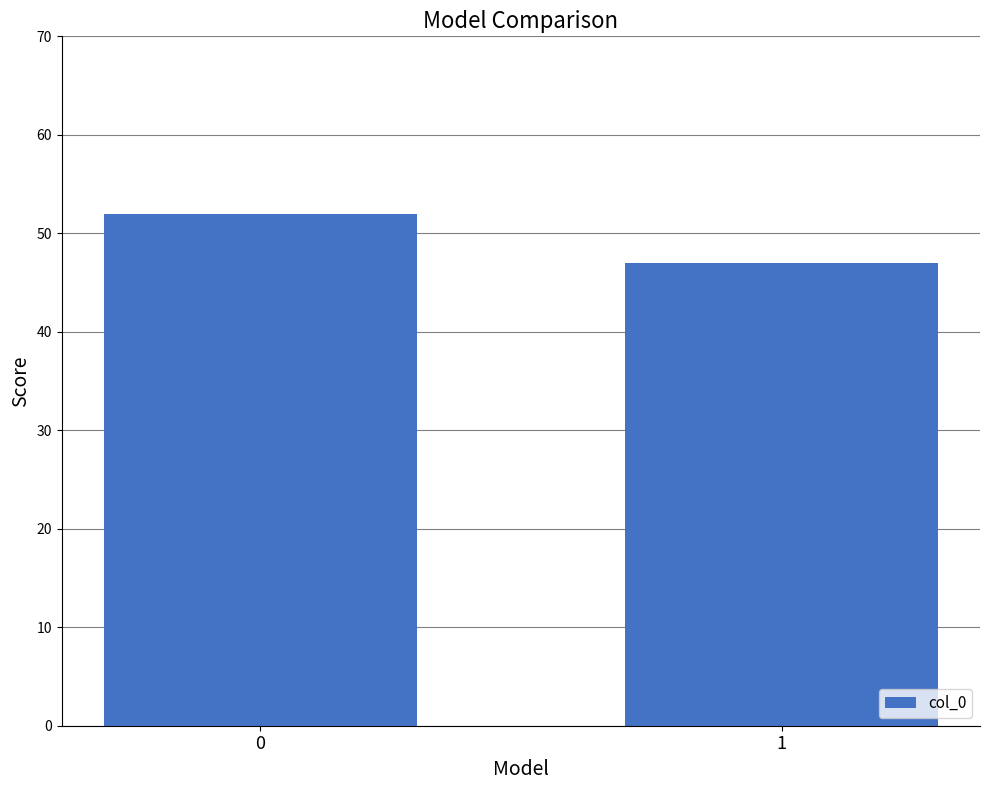

The chart shows a value of 71 at 1. True or false?

False